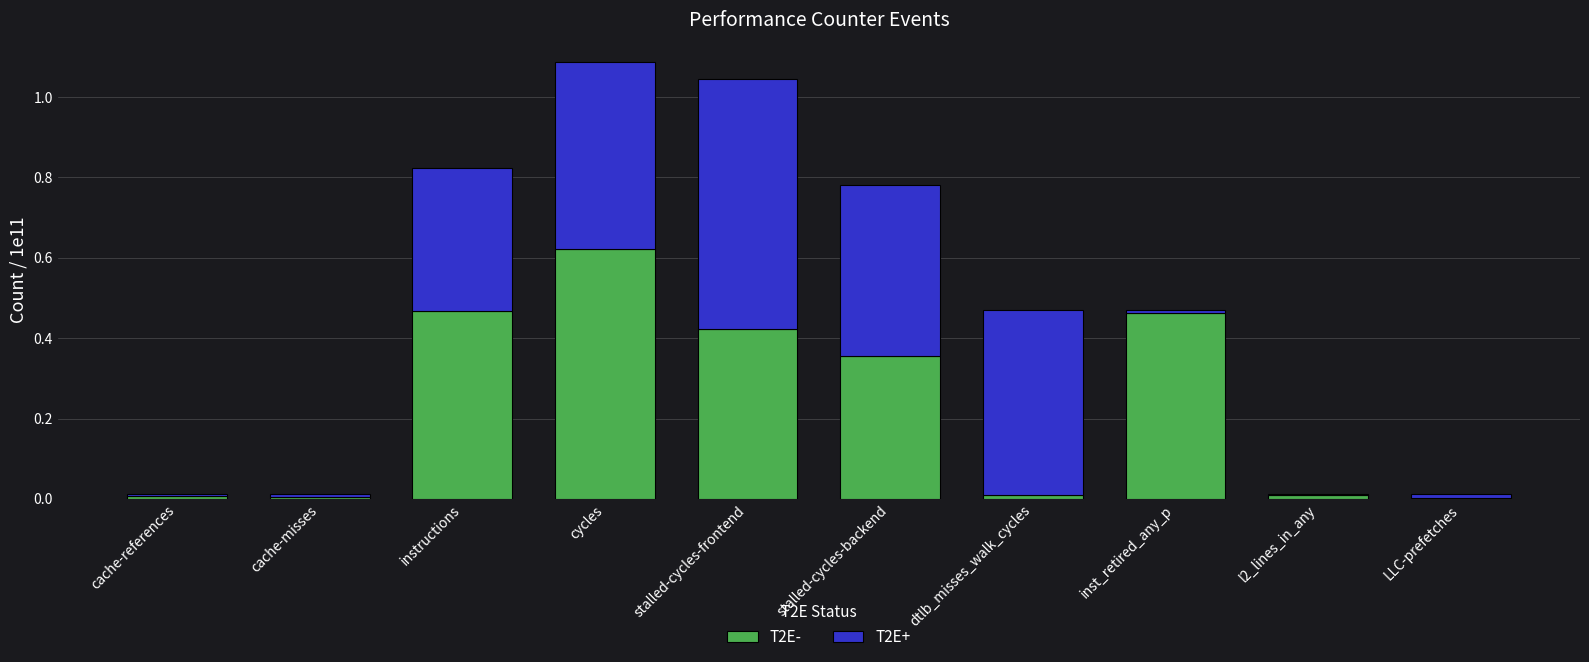

Which category has the highest value in the T2E- series?

cycles